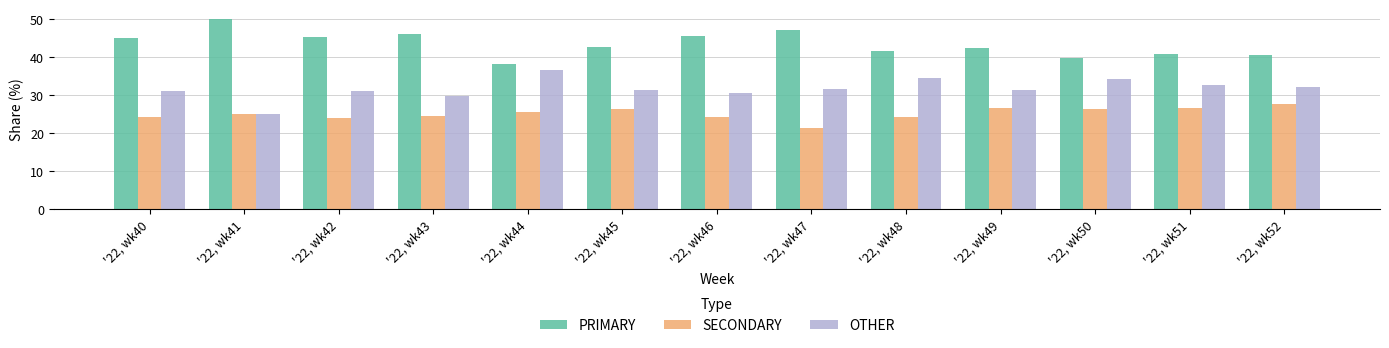

What is the total value across all series at '22, wk47?

100.0